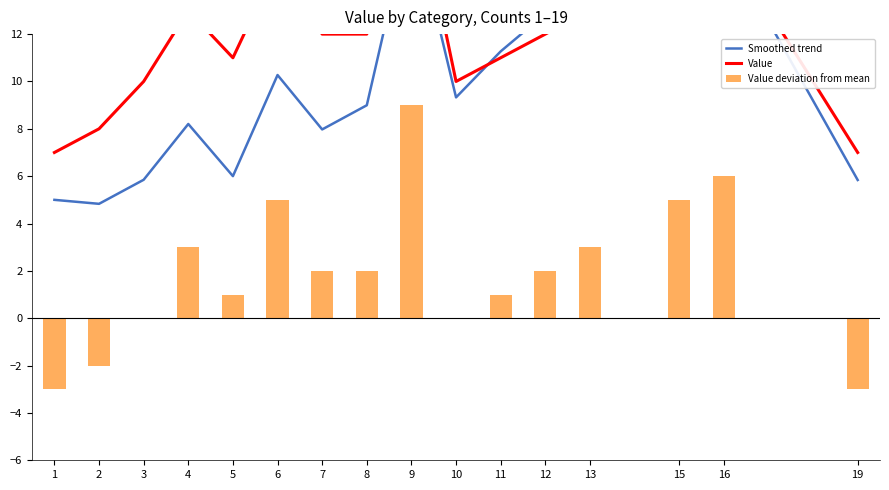

Reading left to right, list all the values displayed in this chart.

Smoothed trend: 5.0	4.8	5.8	8.2	6.0	10.3	8.0	9.0	17.2	9.3	11.3	12.9	14.0	15.7	15.9	5.8
Value: 7.0	8.0	10.0	13.0	11.0	15.0	12.0	12.0	19.0	10.0	11.0	12.0	13.0	15.0	16.0	7.0
Value deviation from mean: -3.0	-2.0	0.0	3.0	1.0	5.0	2.0	2.0	9.0	0.0	1.0	2.0	3.0	5.0	6.0	-3.0